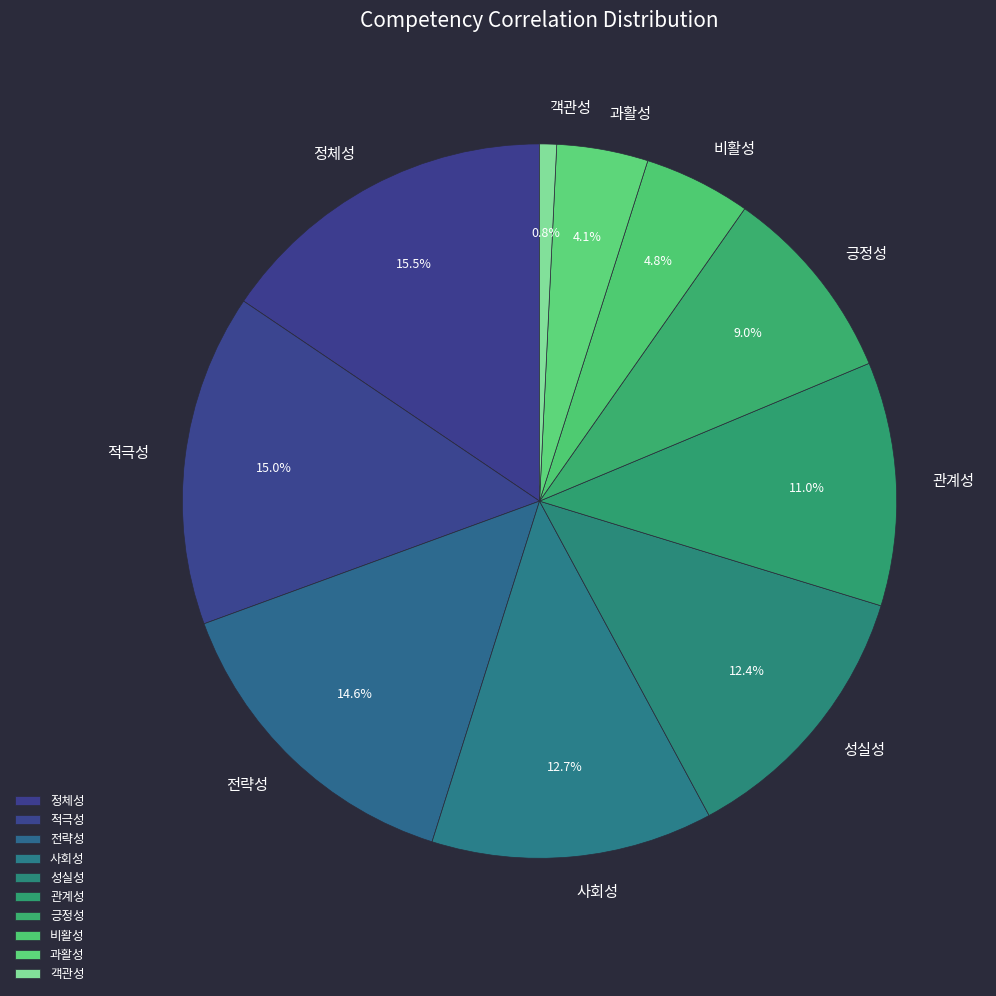

What percentage do 객관성 and 과활성 together represent?

4.9%